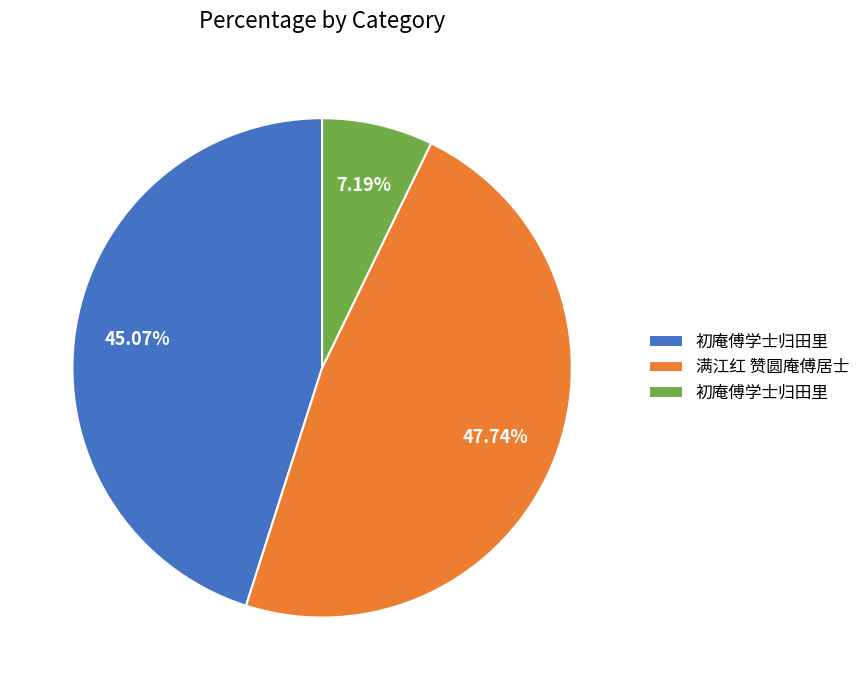

How many segments does this pie chart have?

3